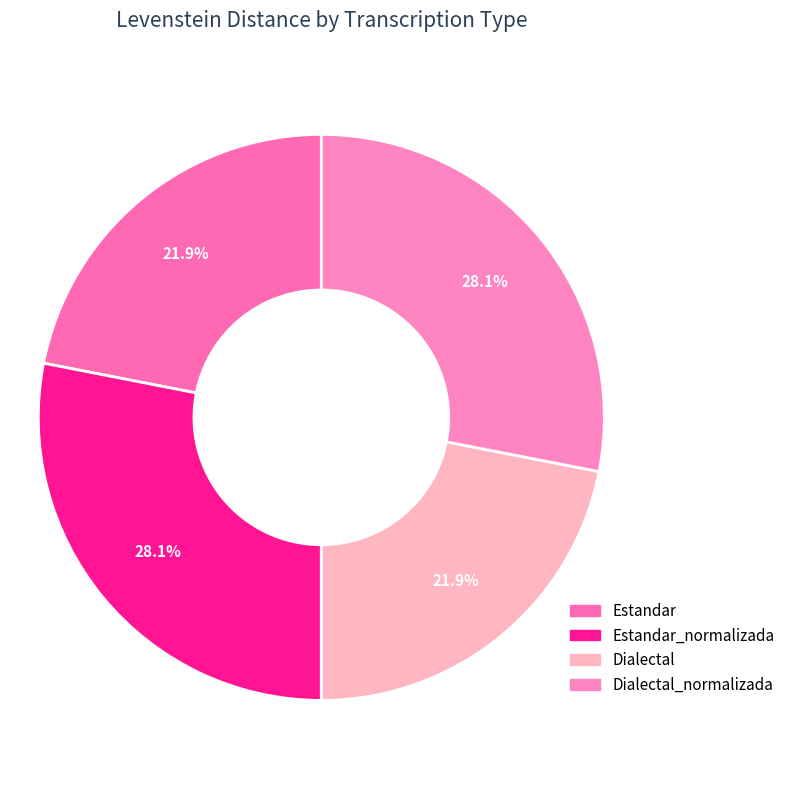

What percentage is the Estandar slice, to the nearest percent?

22%